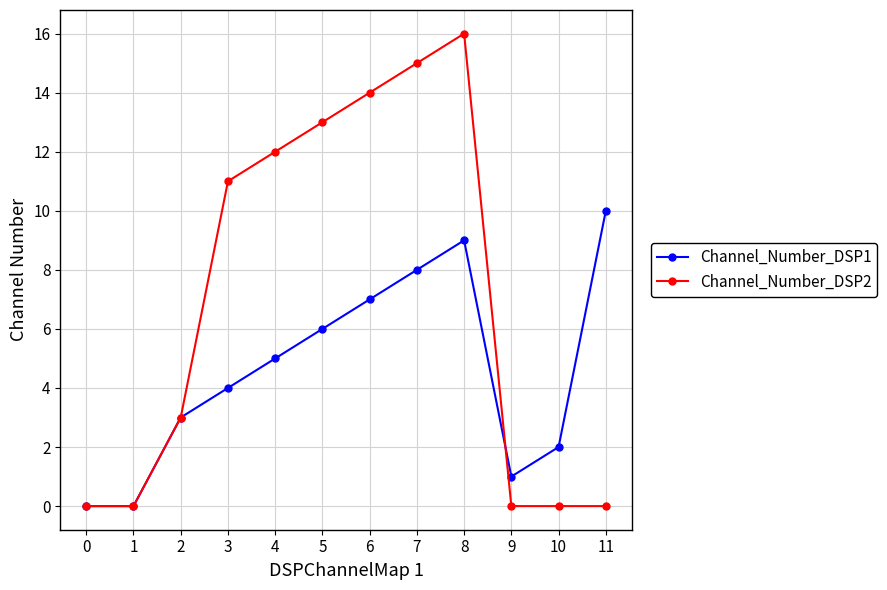

What is the difference between the highest and lowest values at 11?

10